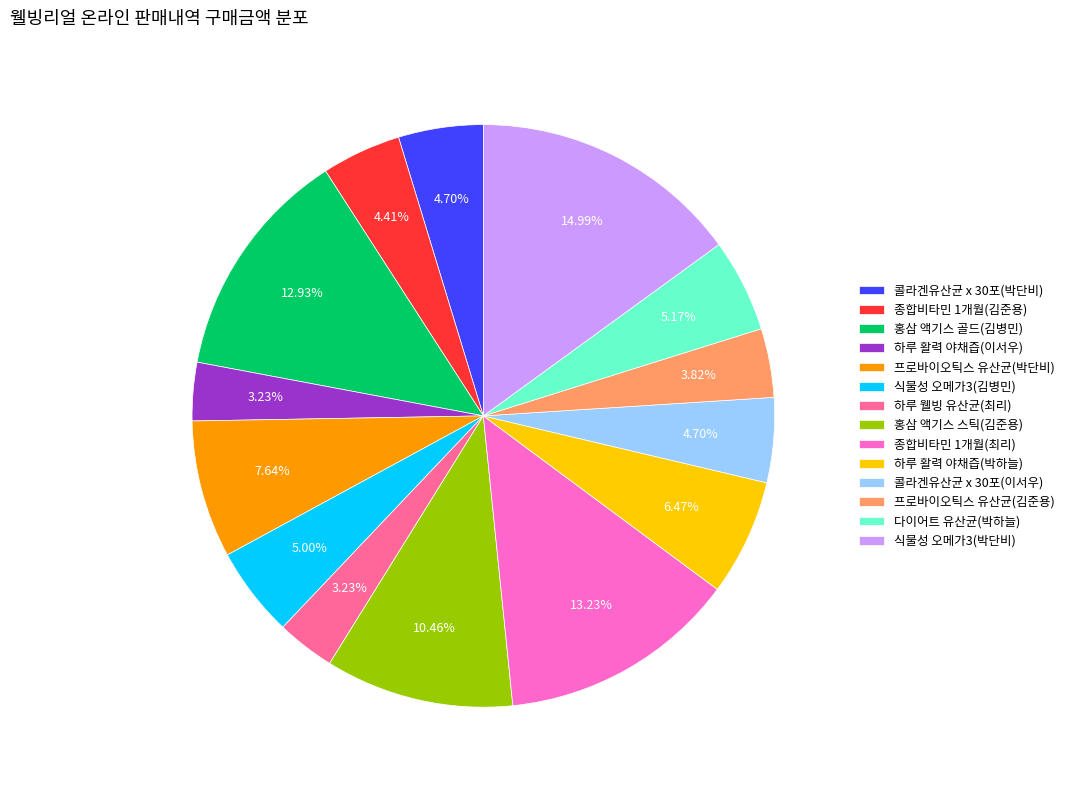

Count the number of slices in the pie.

14